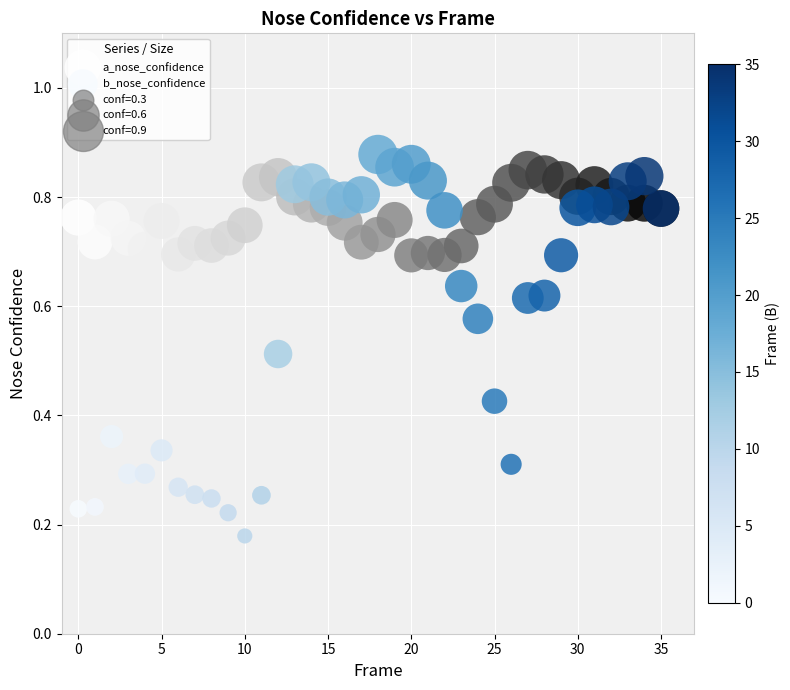

Which series has the widest spread of Y values?

b_nose_confidence